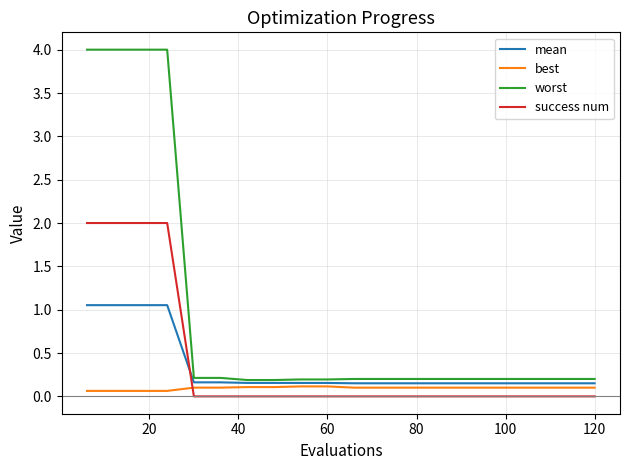

Which series has the widest spread of values?

worst